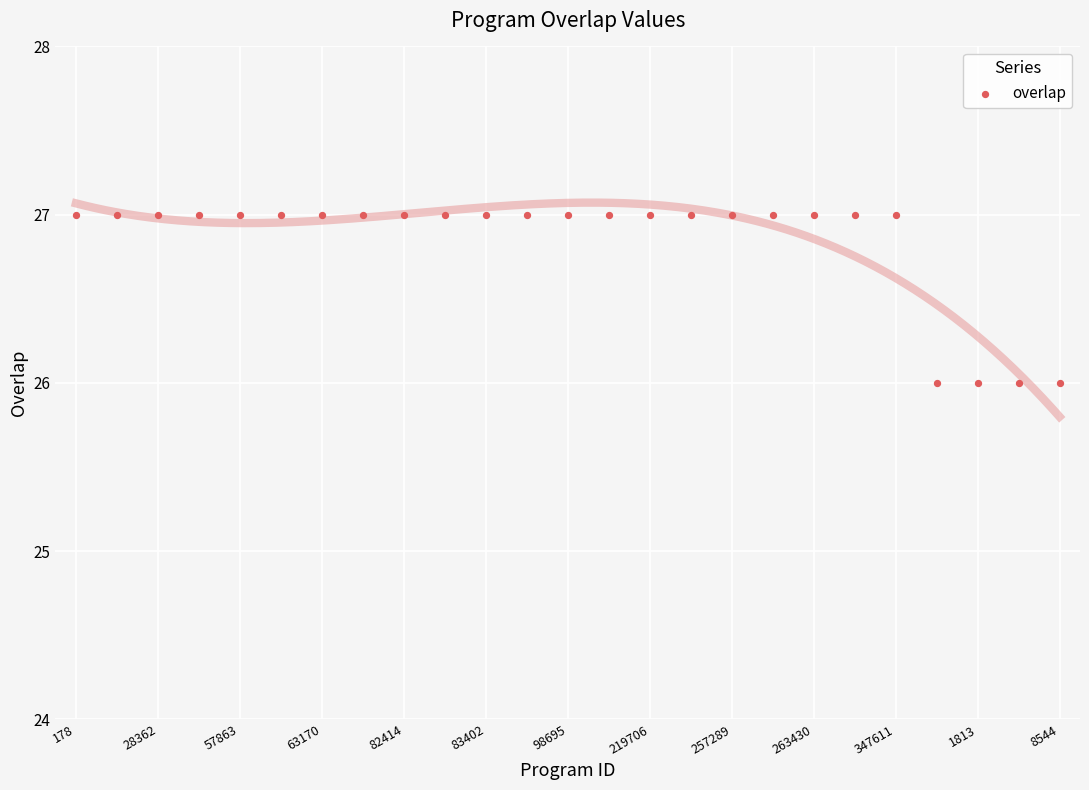

How many points are shown in the scatter plot?

25